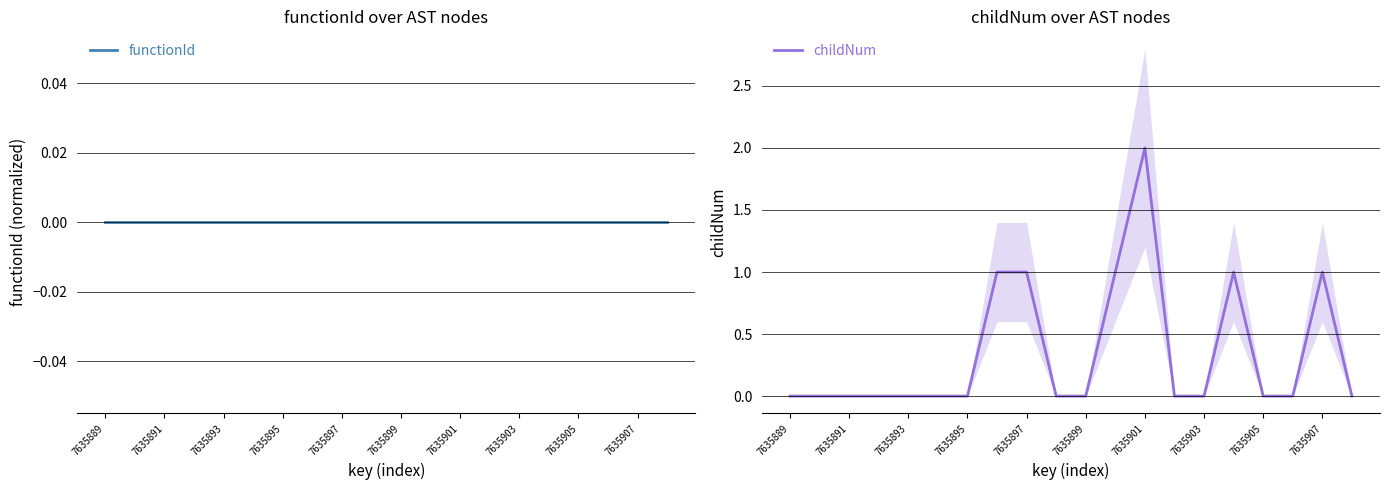

The childNum series shows 0 at 7635895. True or false?

True